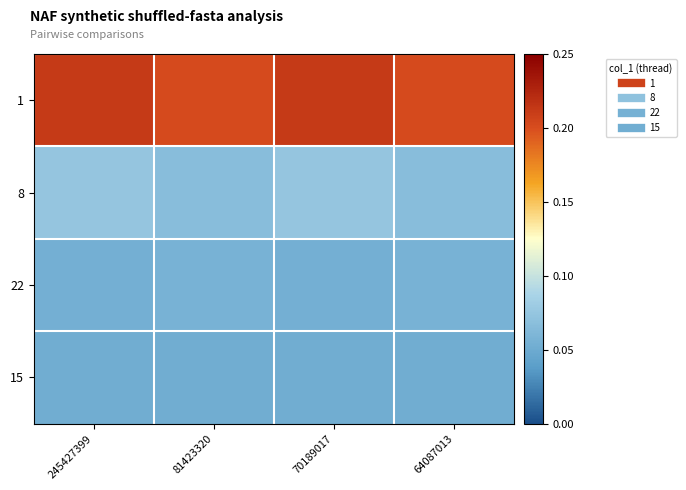

Between 245427399 and 81423320, which is larger?

245427399